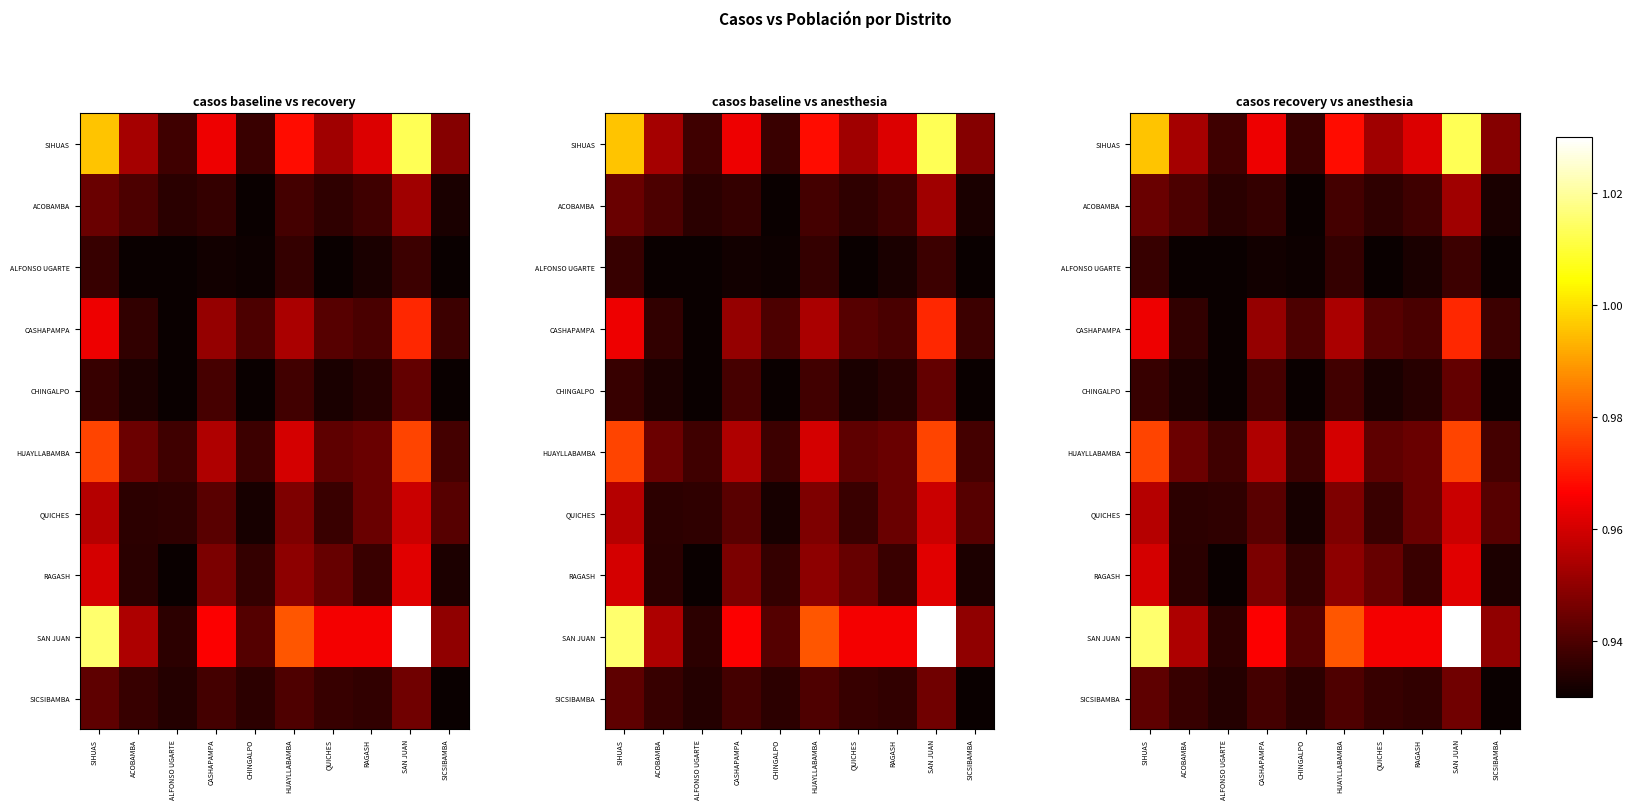

What is the highest value of the CHINGALPO series?

0.9